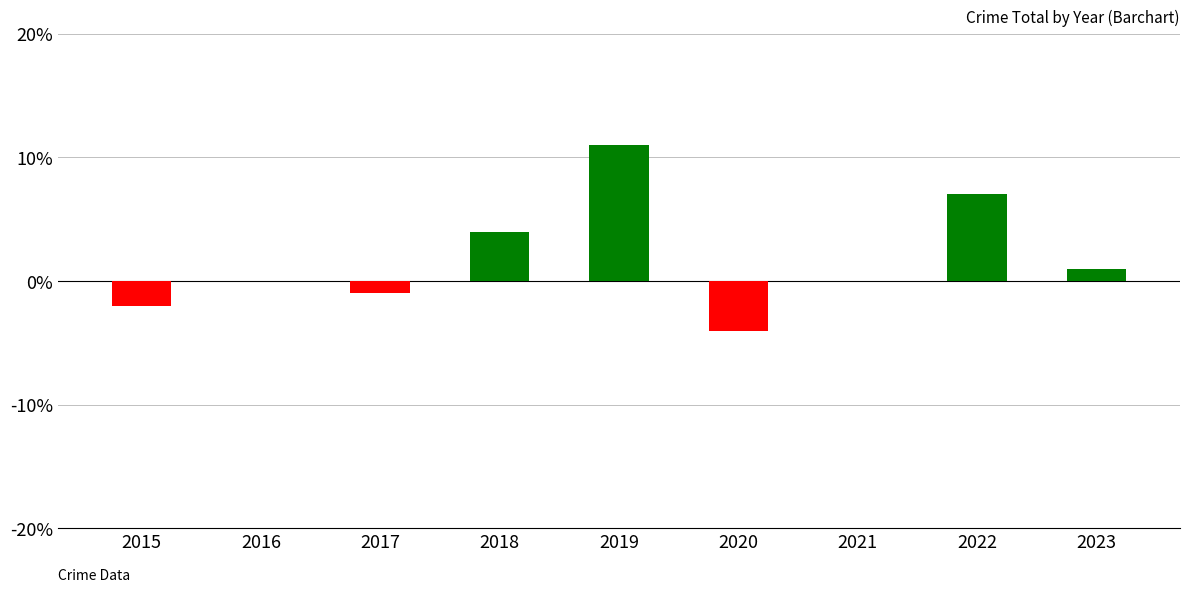

Reading left to right, transcribe all the data shown in this chart.

-2	0	-1	4	11	-4	0	7	1